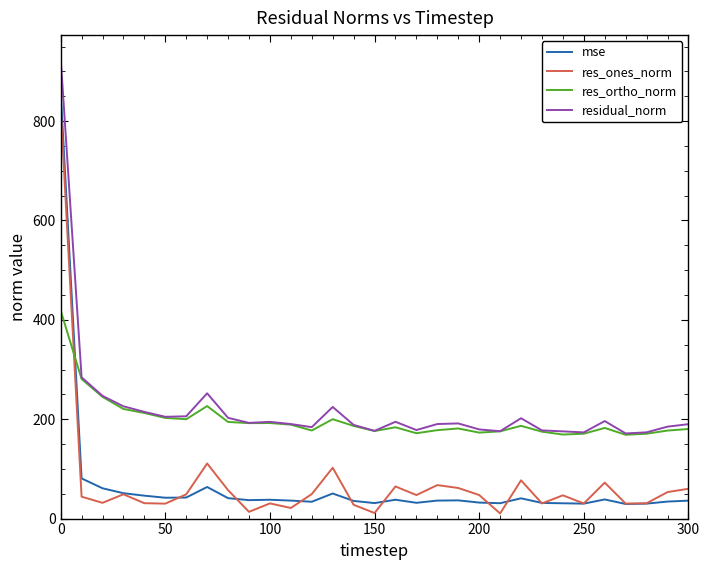

True or false: mse and residual_norm intersect in this chart.

False